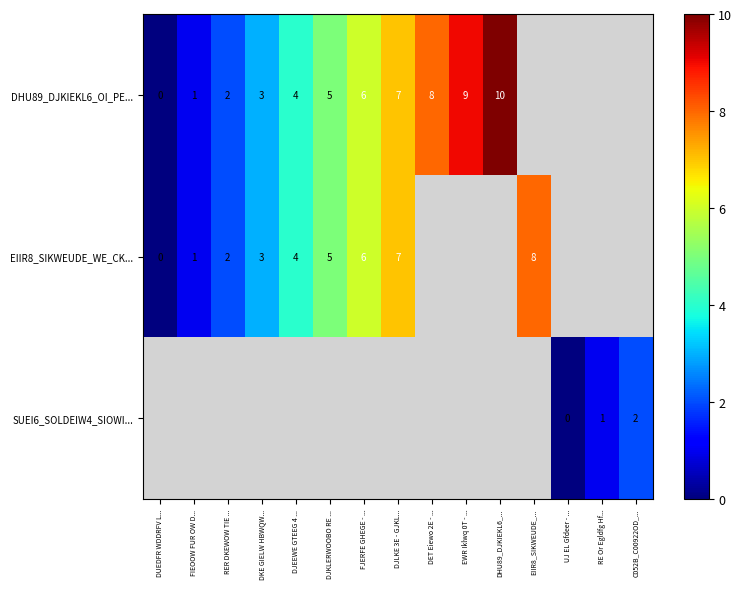

How many distinct data groups are displayed?

3